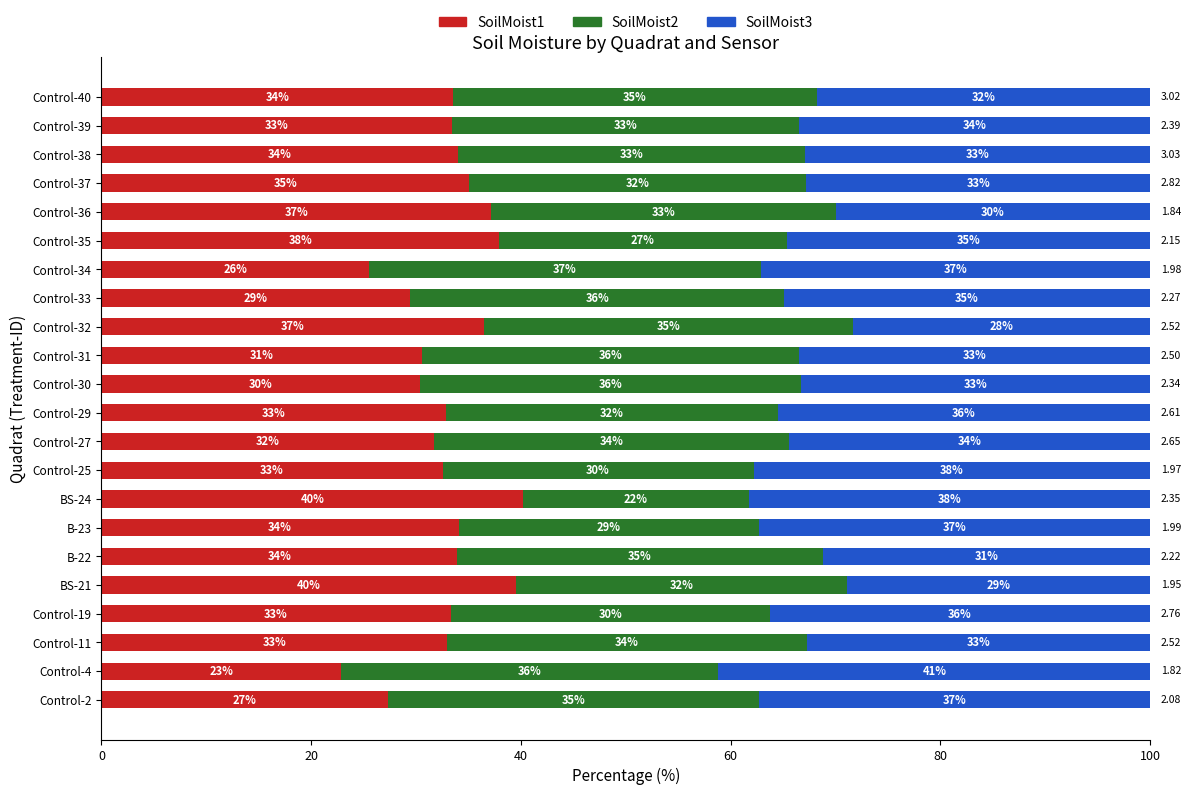

What is the total value across all series at Control-11?

100.0